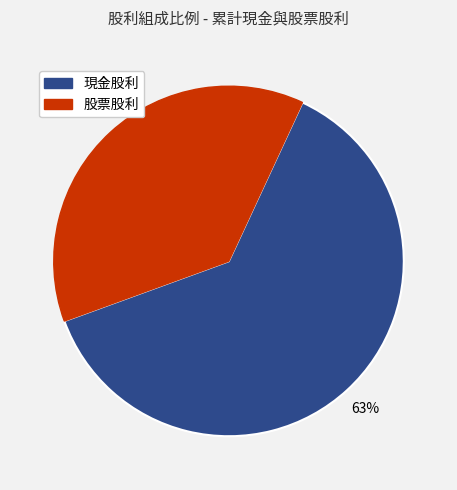

Which category has the smallest portion of the pie?

股票股利